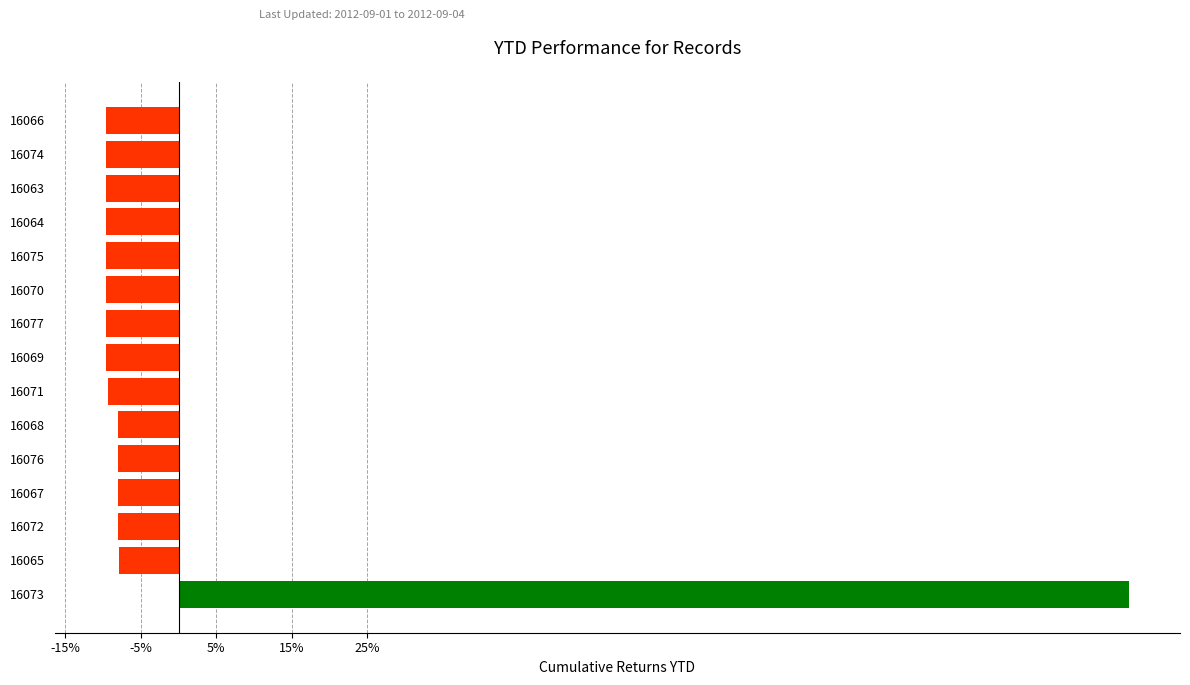

What is the approximate value at 16068?

-8.0